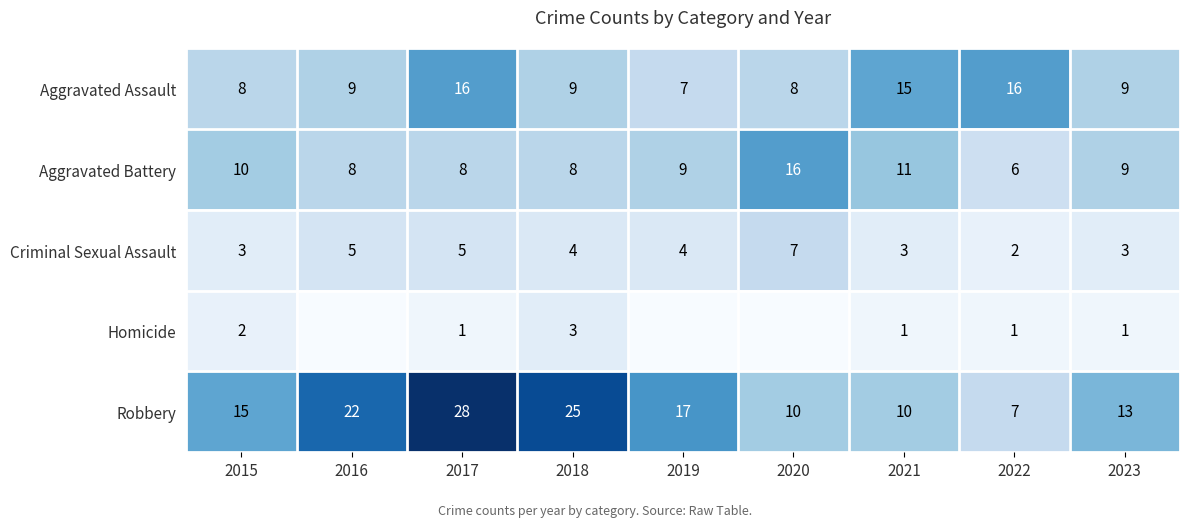

What is the difference between the maximum and minimum values in the Aggravated Battery series?

10